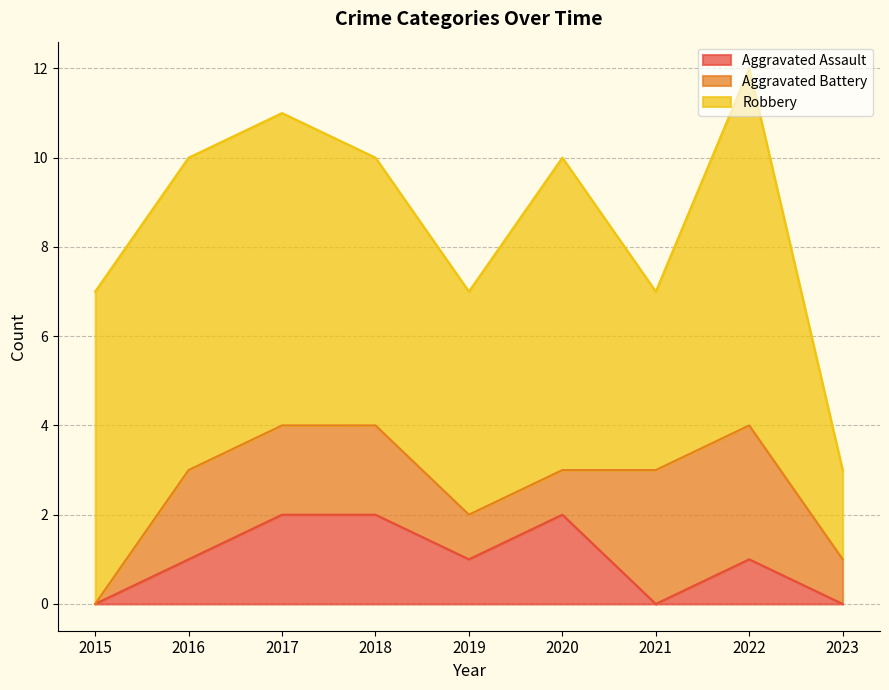

In Robbery, how many points are lower than both neighbors (excluding endpoints)?

2